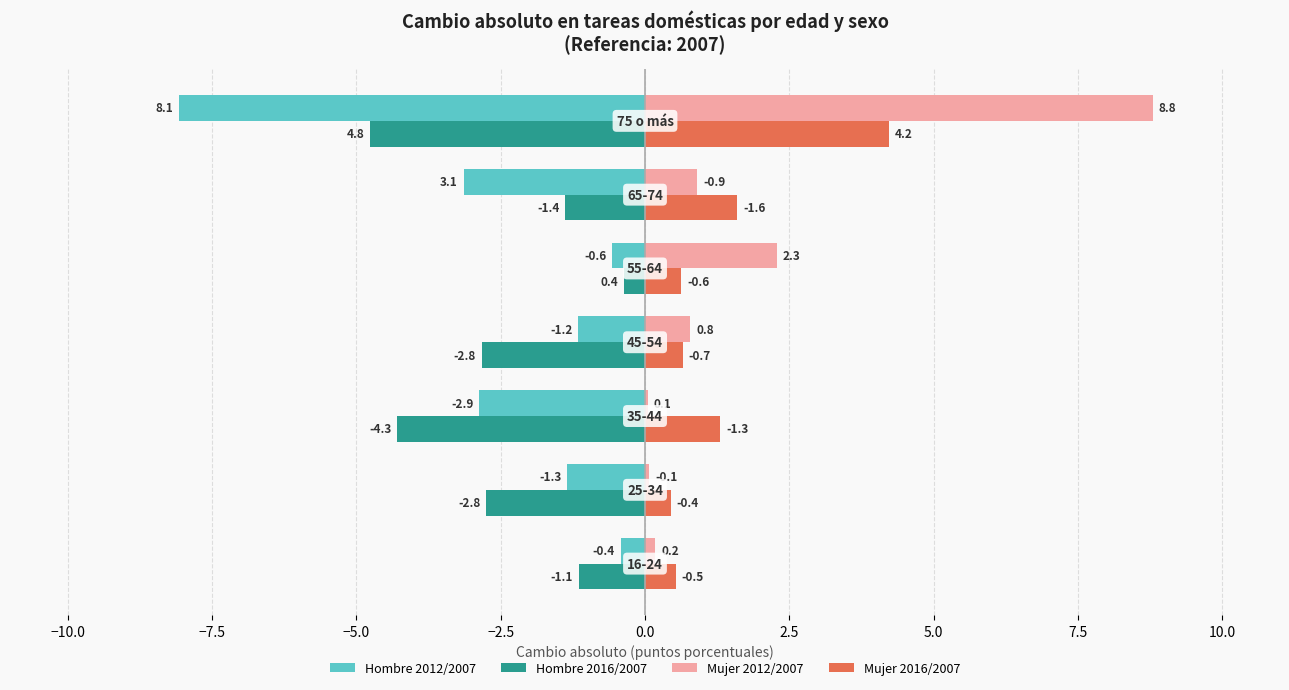

What is the sum of all Mujer 2016/2007 values?

9.4